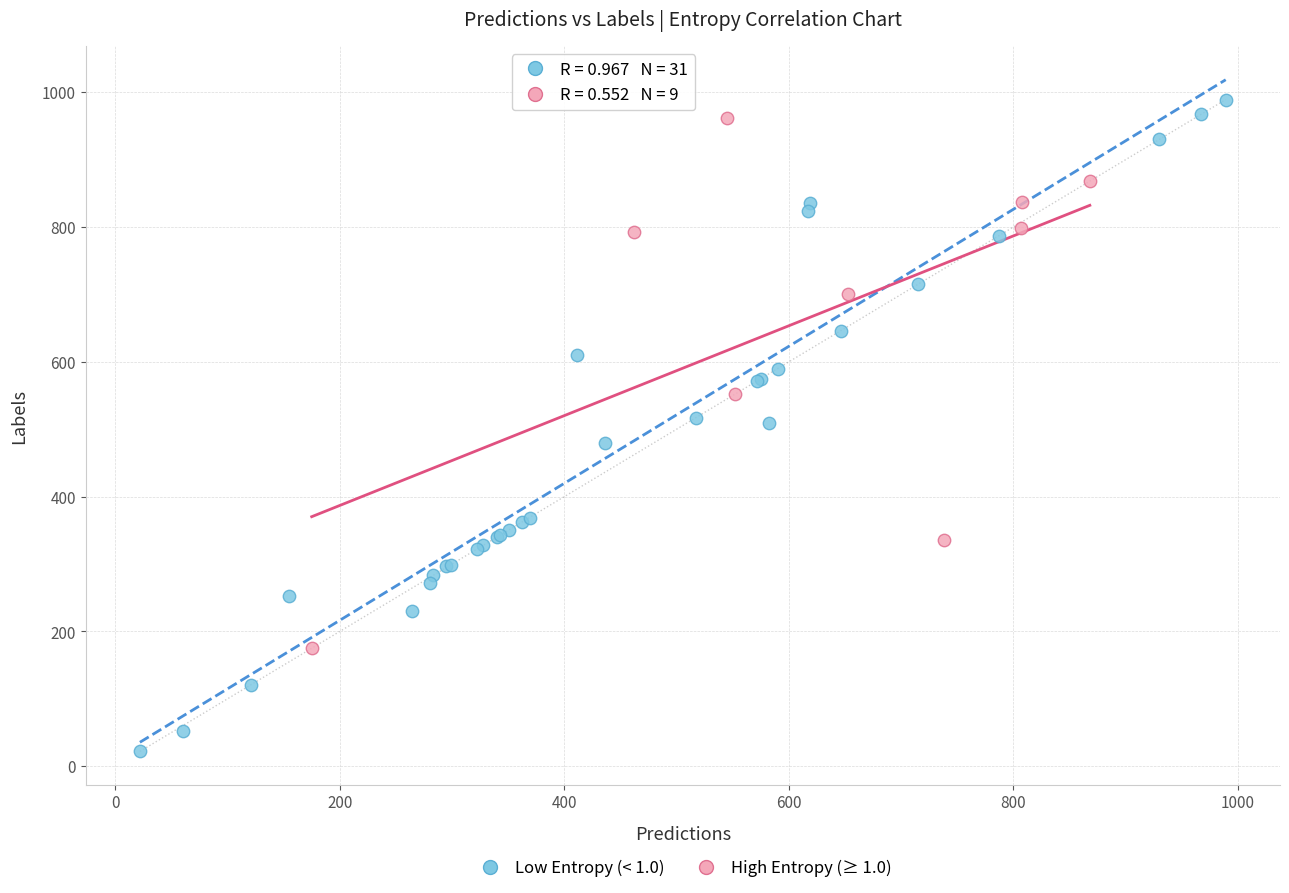

Which series has the widest spread of Y values?

Low Entropy (< 1.0)